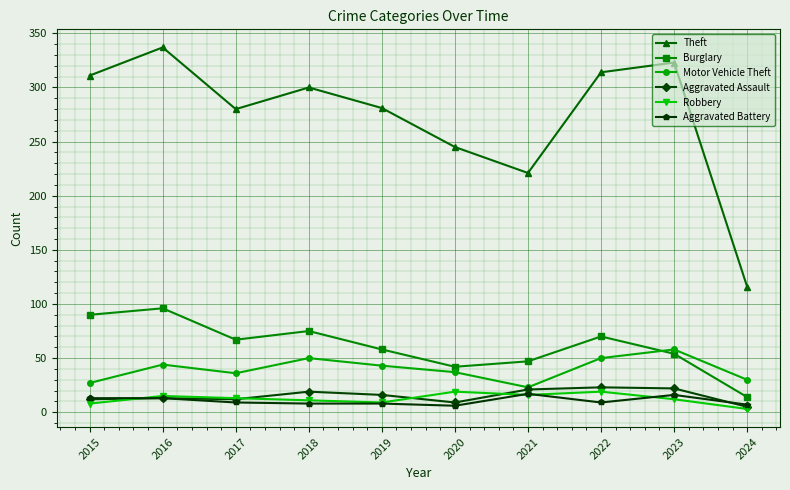

Which series changed the most between 2016 and 2020?

Theft